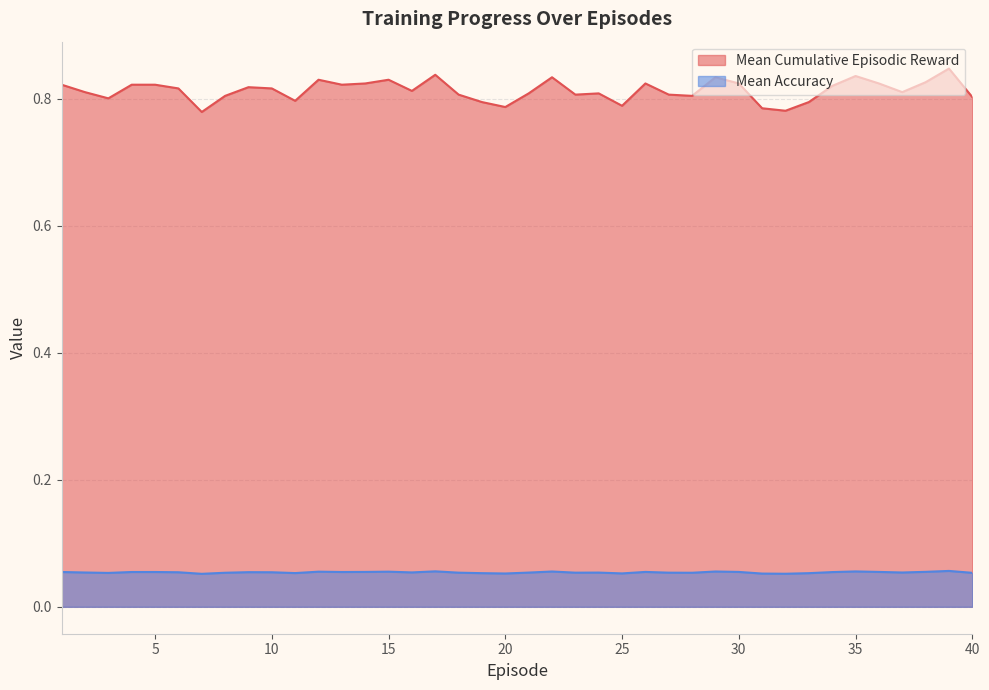

What is the maximum value for Mean Cumulative Episodic Reward?

0.8